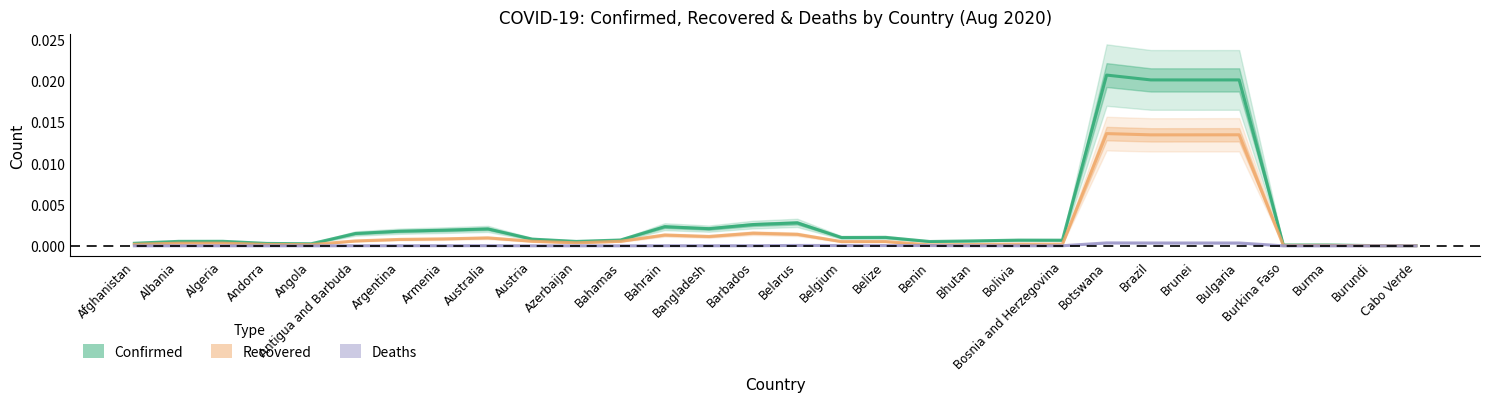

What position from the left is Albania?

2